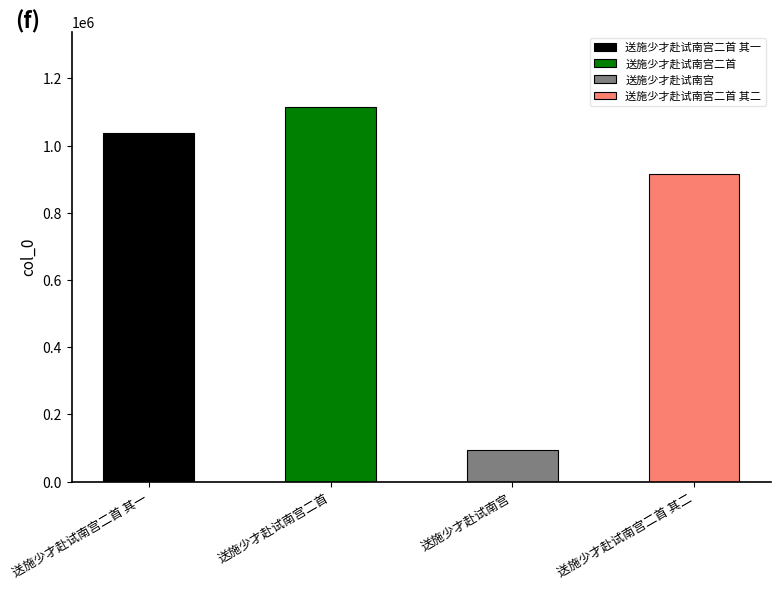

Rank the categories by value from highest to lowest.

送施少才赴试南宫二首, 送施少才赴试南宫二首 其一, 送施少才赴试南宫二首 其二, 送施少才赴试南宫